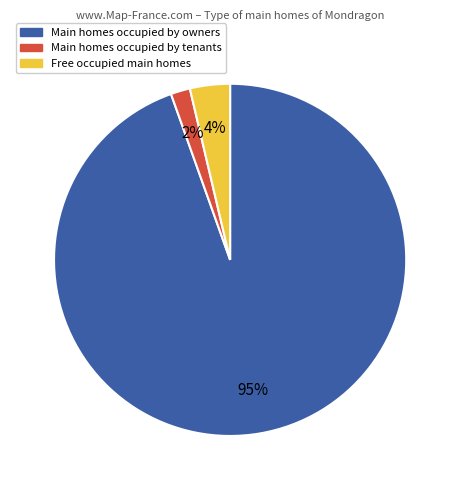

How many slices are in this pie chart?

3